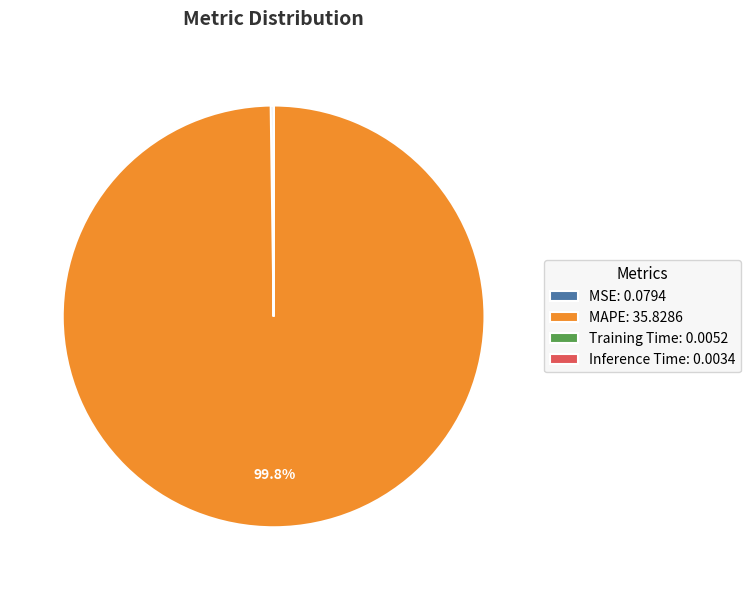

Does any single category account for the majority?

Yes